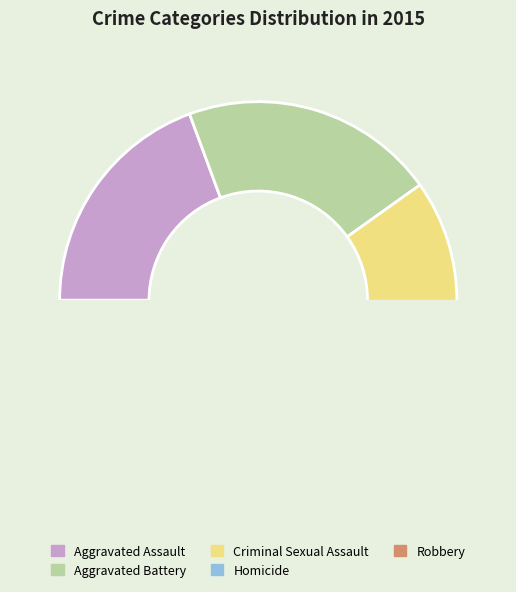

Between Criminal Sexual Assault and Homicide, which is larger?

Criminal Sexual Assault